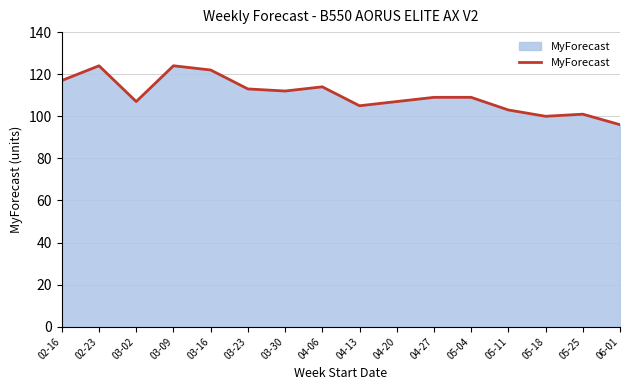

At which label does the data first exceed 109?

02-16